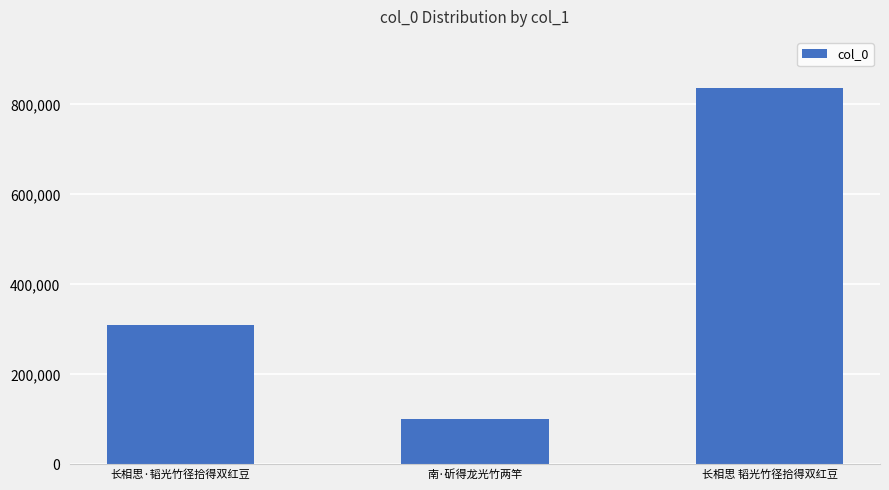

At which label is the value closest to 468375?

长相思·韬光竹径拾得双红豆